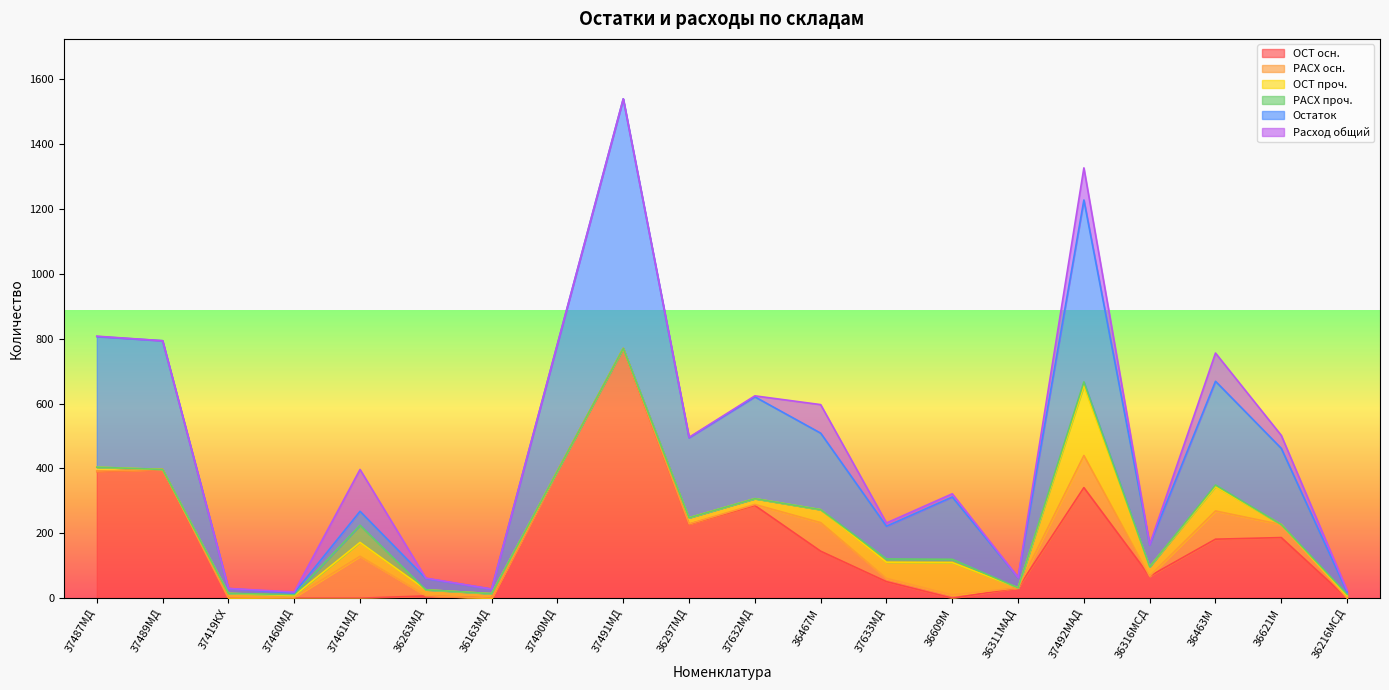

What is the difference between the highest and lowest values at 37487МД?

403